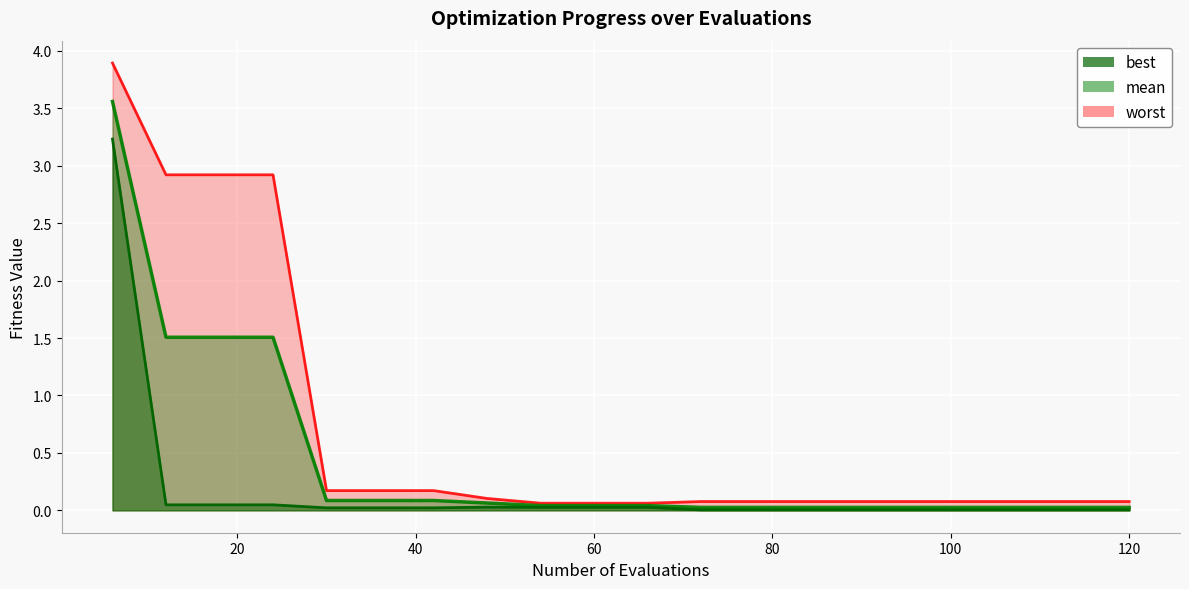

The value of best at 72 is 0.0. True or false?

True